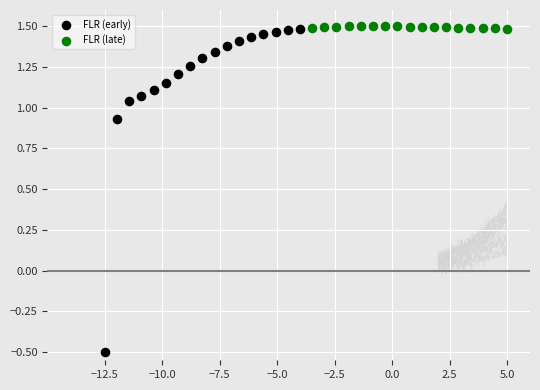

Which series has the widest spread of Y values?

FLR (early)